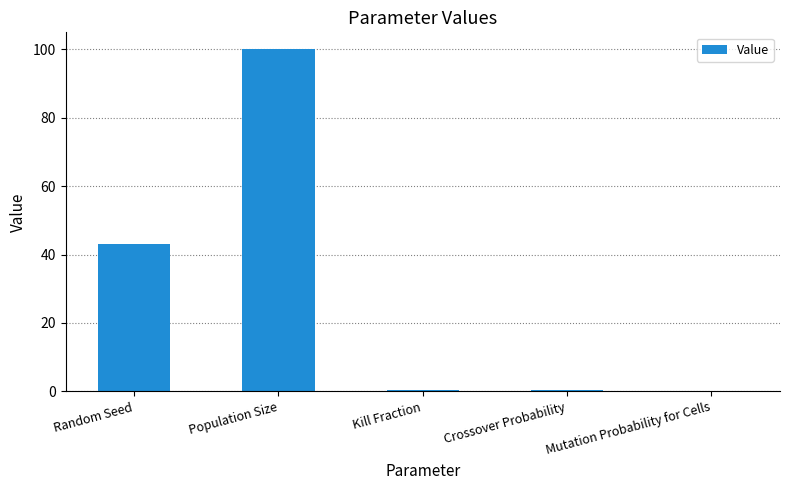

The value at Random Seed is 27.6. True or false?

False